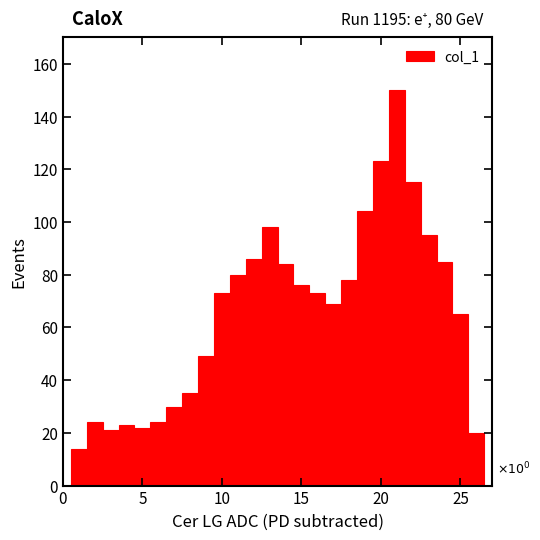

Read against the x-axis, roughly where is the centre of the tallest bar?

21.0